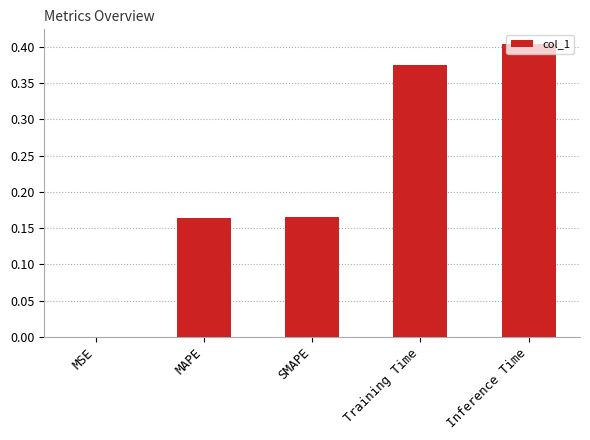

Between Inference Time and MAPE, which is larger?

Inference Time